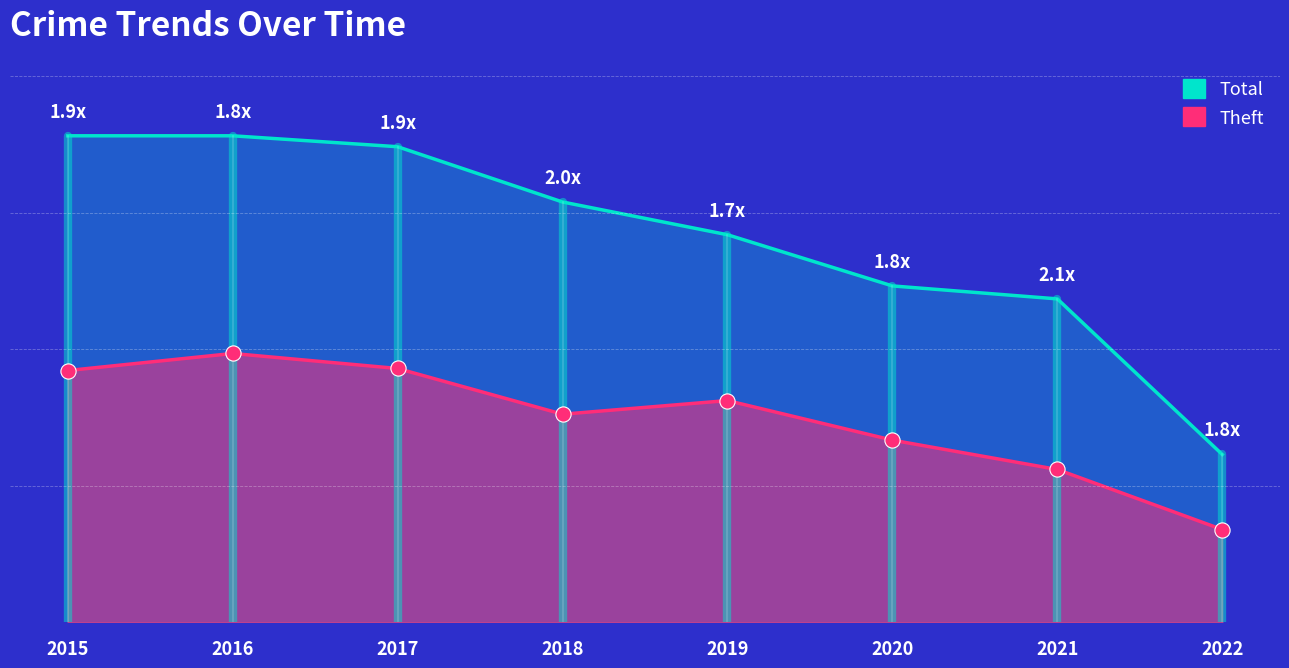

Which series contains the lowest Y value?

Theft